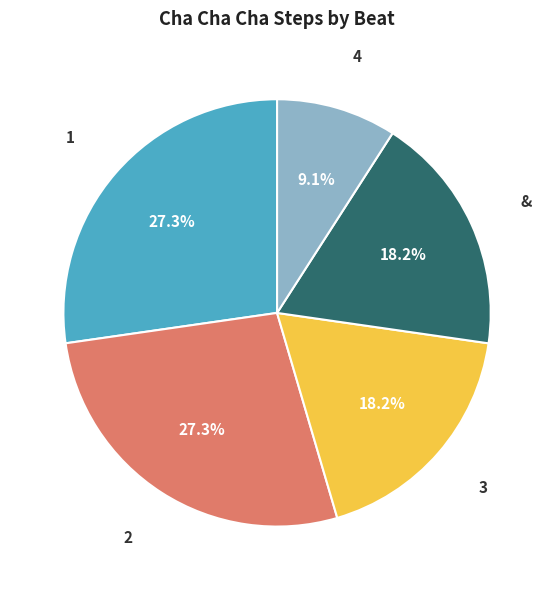

Is there a majority slice in this chart?

No